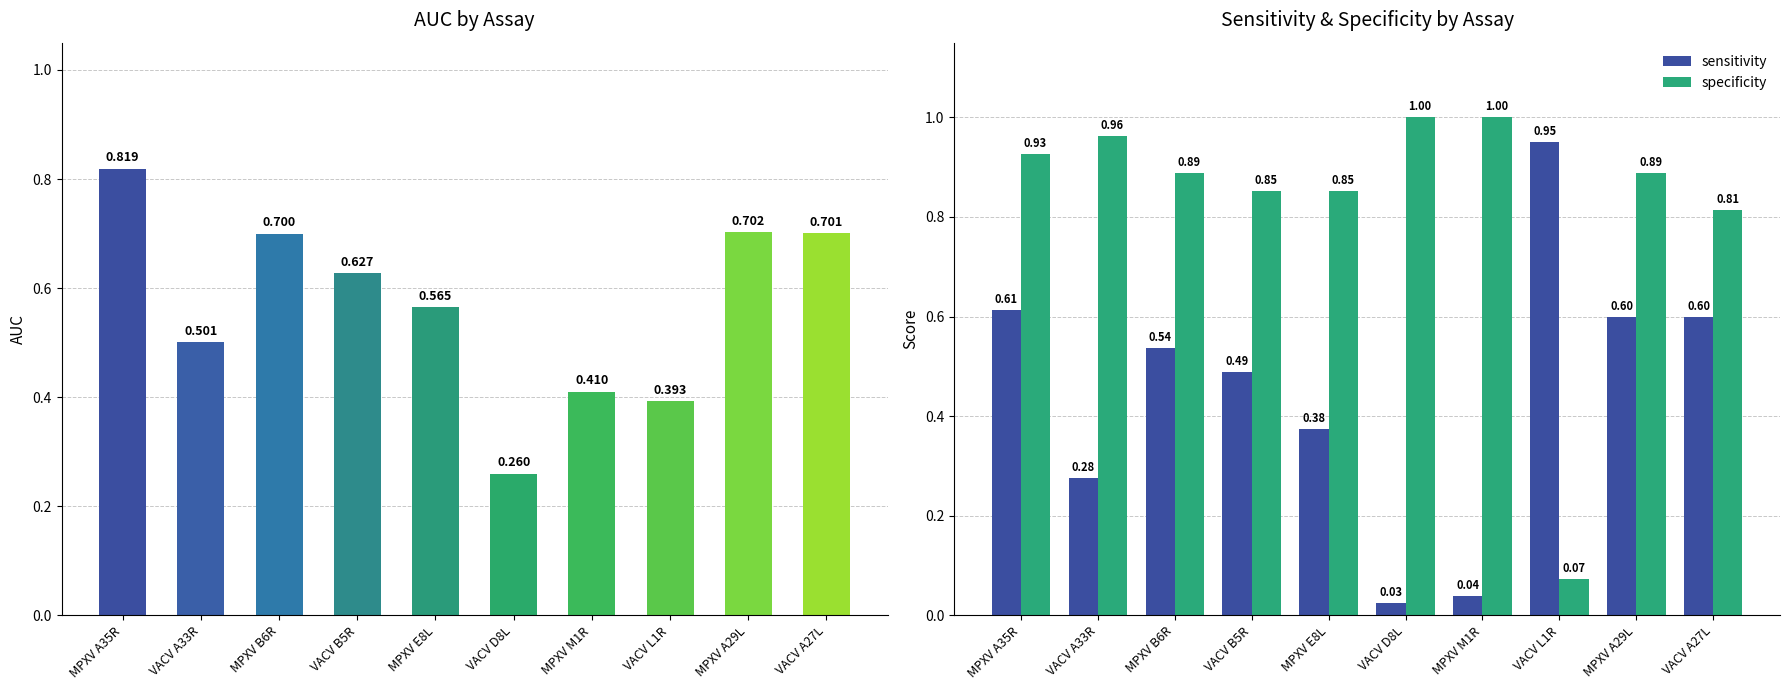

Count the number of categories in the chart.

10